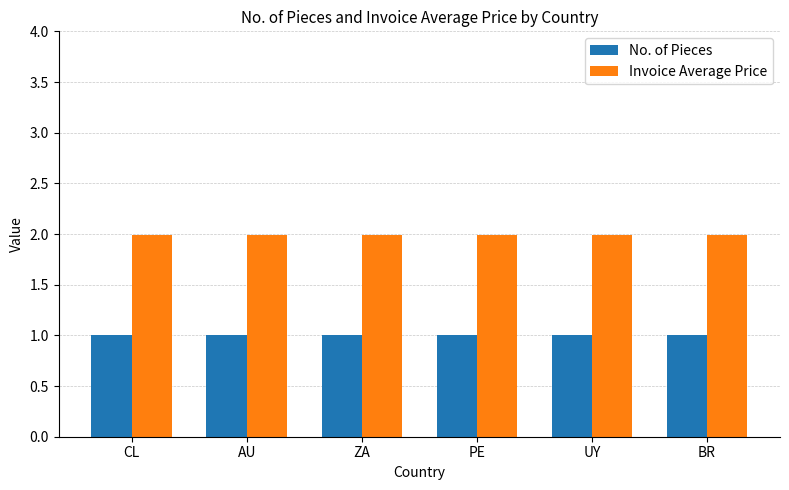

What is the maximum value shown in the chart?

2.0